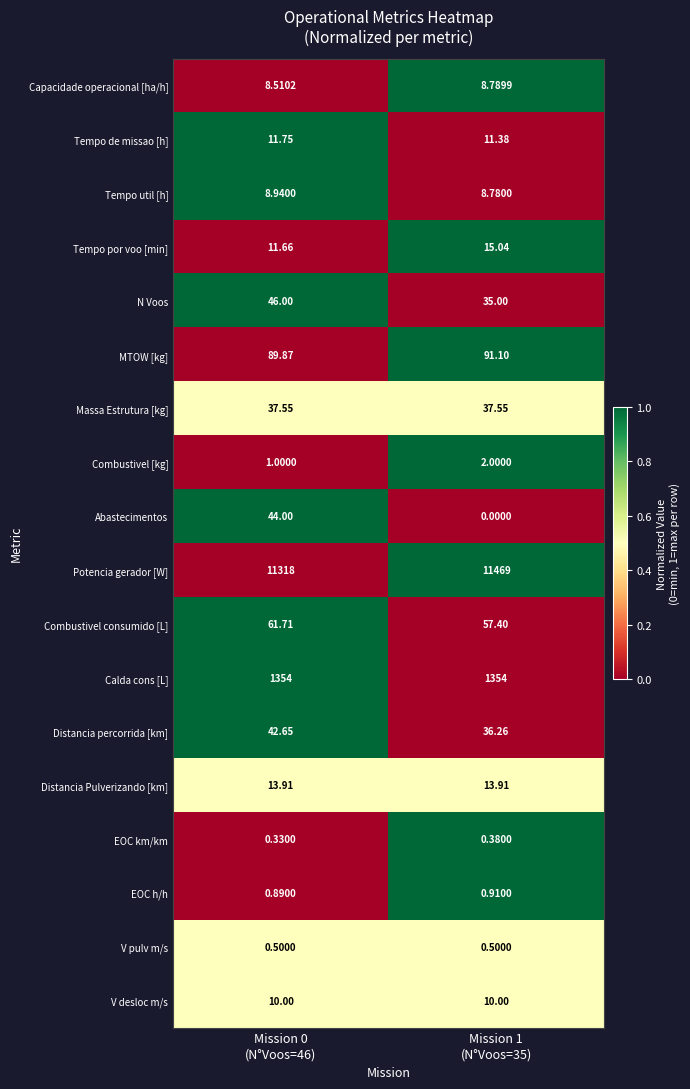

List the series in order of their peak value, highest first.

Potencia gerador [W], Calda cons [L], MTOW [kg], Combustivel consumido [L], N Voos, Abastecimentos, Distancia percorrida [km], Massa Estrutura [kg], Tempo por voo [min], Distancia Pulverizando [km], Tempo de missao [h], V desloc m/s, Tempo util [h], Capacidade operacional [ha/h], Combustivel [kg], EOC h/h, V pulv m/s, EOC km/km